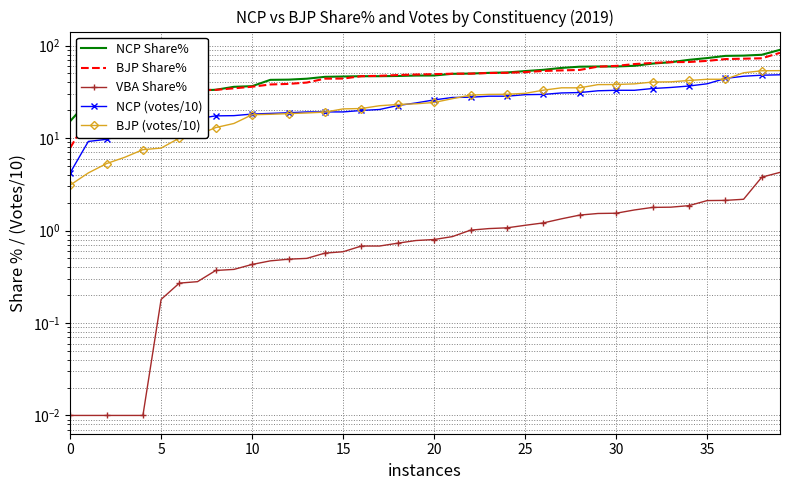

How many distinct data groups are displayed?

5